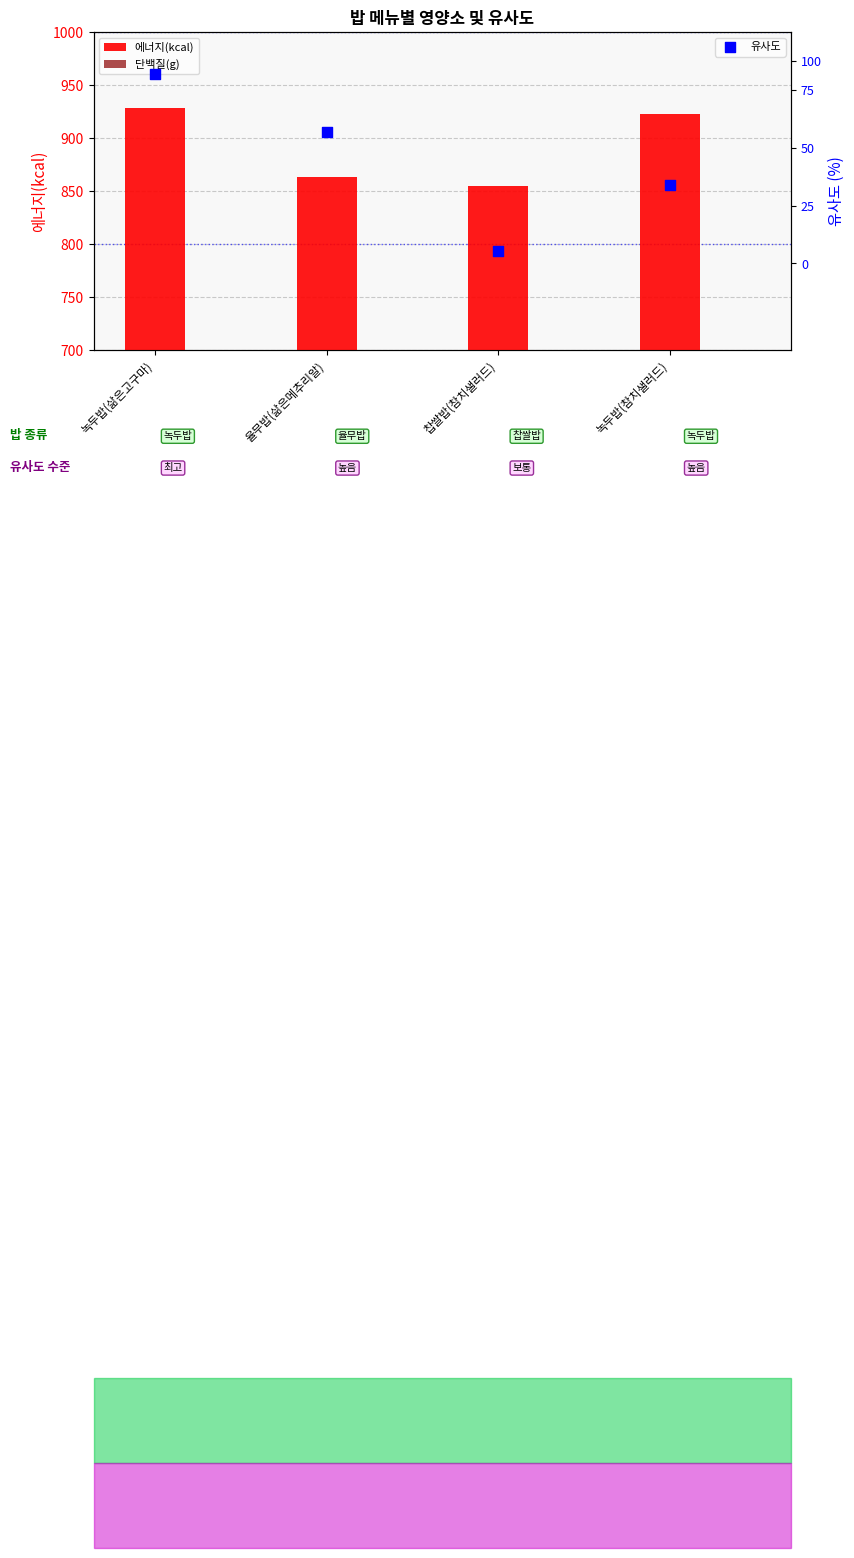

Which series has the largest Y range (max minus min)?

에너지(kcal)